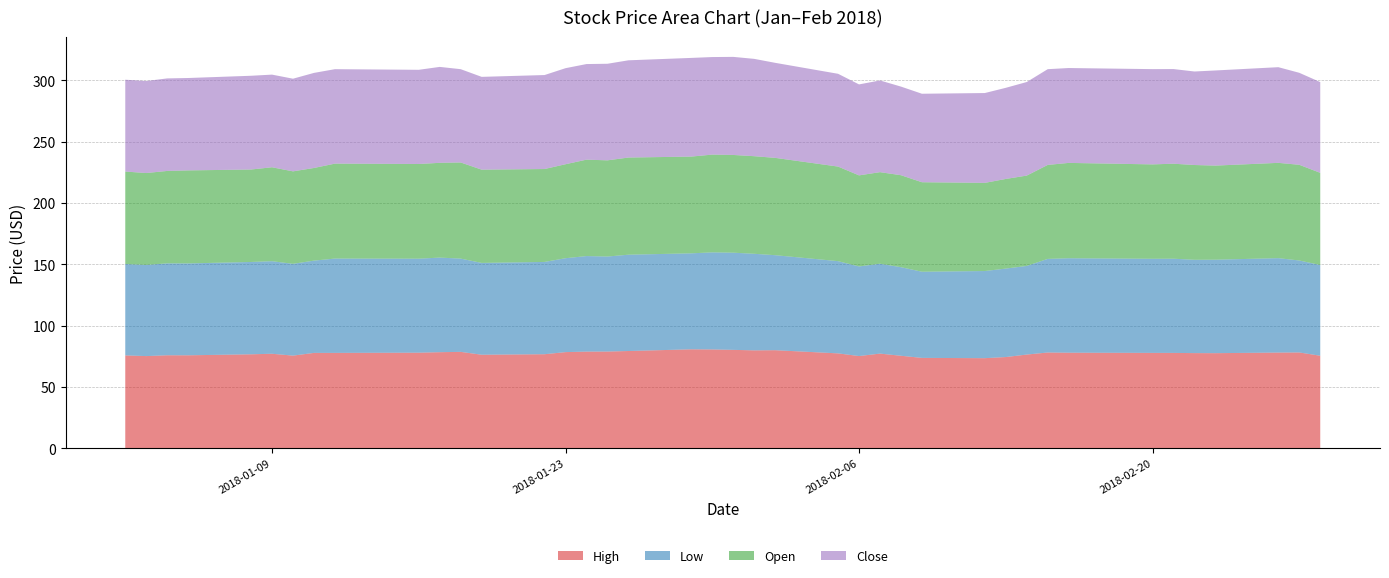

Reading left to right, list all the values displayed in this chart.

High: 75.8	75.2	75.9	75.9	76.7	77.1	75.6	77.8	77.8	78.0	78.4	78.7	76.3	76.8	78.5	78.9	78.9	79.4	80.8	80.6	80.3	79.9	80.0	77.4	75.3	77.3	75.5	73.8	73.5	74.5	76.5	78.2	78.0	77.8	77.8	77.7	77.6	78.1	78.2	75.5
Low: 74.5	74.3	75.0	74.9	75.3	75.5	74.9	75.2	76.9	76.7	77.2	76.1	74.9	75.3	76.6	77.9	77.5	78.5	78.3	79.2	79.2	78.8	77.5	75.2	73.1	73.3	72.2	70.3	71.1	72.2	72.3	76.3	77.0	76.8	76.8	76.1	76.2	77.0	75.0	74.0
Open: 75.4	75.0	75.4	75.9	75.4	76.6	75.4	75.6	77.4	77.2	77.3	78.4	76.0	75.8	76.6	78.6	78.5	79.2	78.9	79.7	79.7	79.6	79.4	77.1	74.3	74.7	75.0	73.0	71.9	73.1	73.7	76.6	77.8	77.0	77.5	77.3	76.8	77.7	78.0	75.2
Close: 74.9	75.0	75.5	75.3	76.5	75.6	75.6	77.5	77.0	76.8	78.2	76.1	75.7	76.7	78.3	78.0	78.8	79.3	80.5	79.6	80.0	79.4	77.5	75.7	74.2	74.8	72.3	72.2	73.3	74.3	76.3	78.1	77.4	77.7	77.2	76.3	77.6	78.0	75.0	74.0